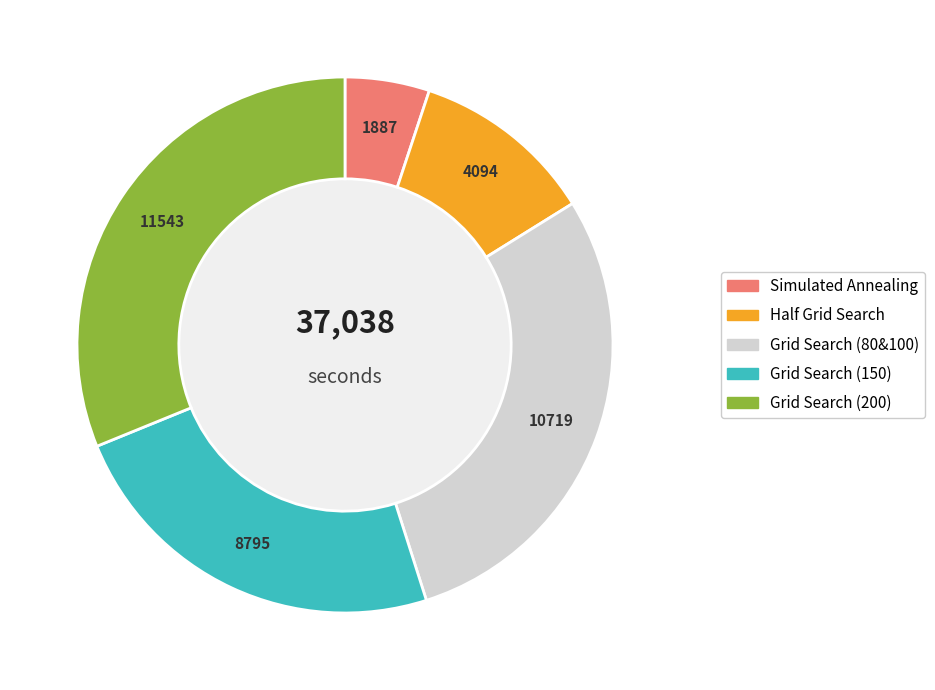

Which category has the smallest portion of the pie?

Simulated Annealing